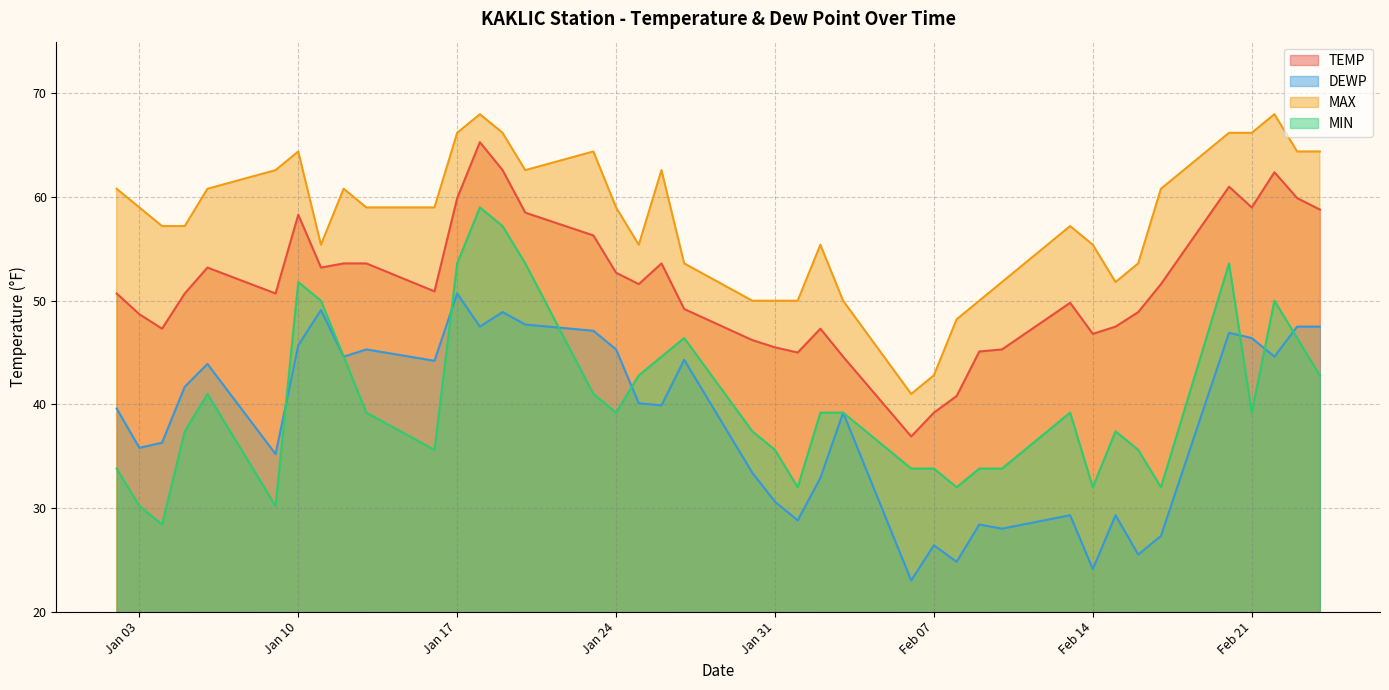

What is the difference between the second highest and second lowest values in the MAX series?

25.2